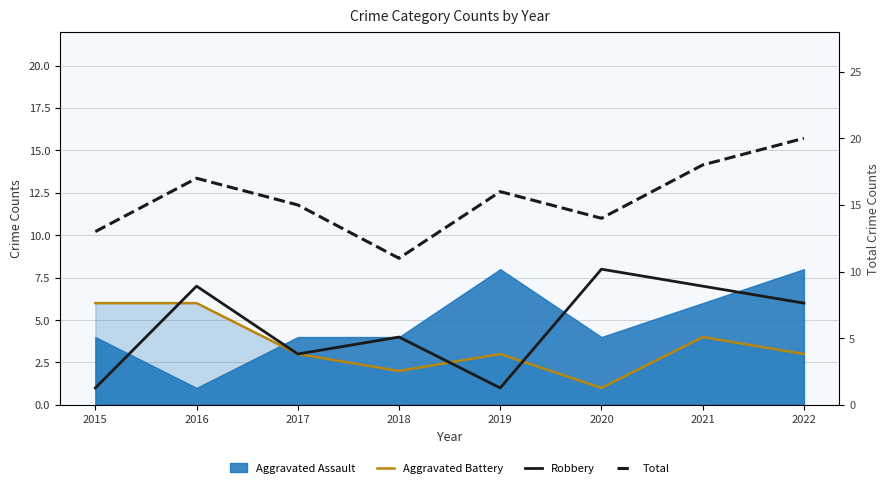

What is the maximum value shown in the chart?

20